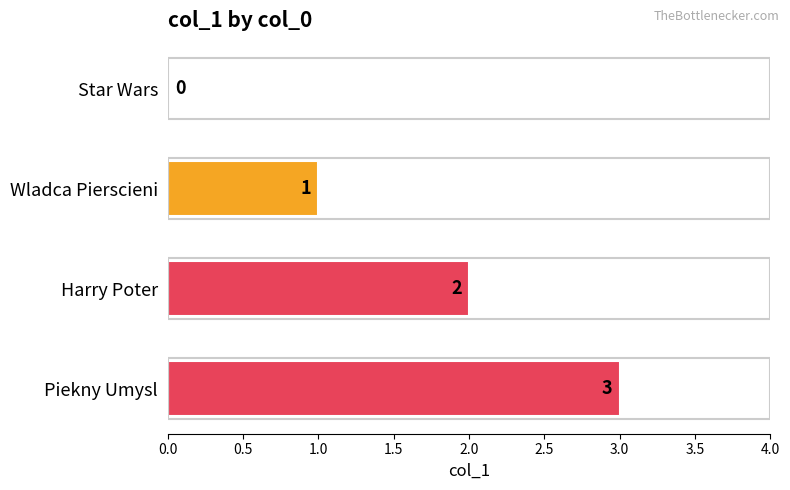

What is the change in value from Star Wars to Harry Poter?

+2